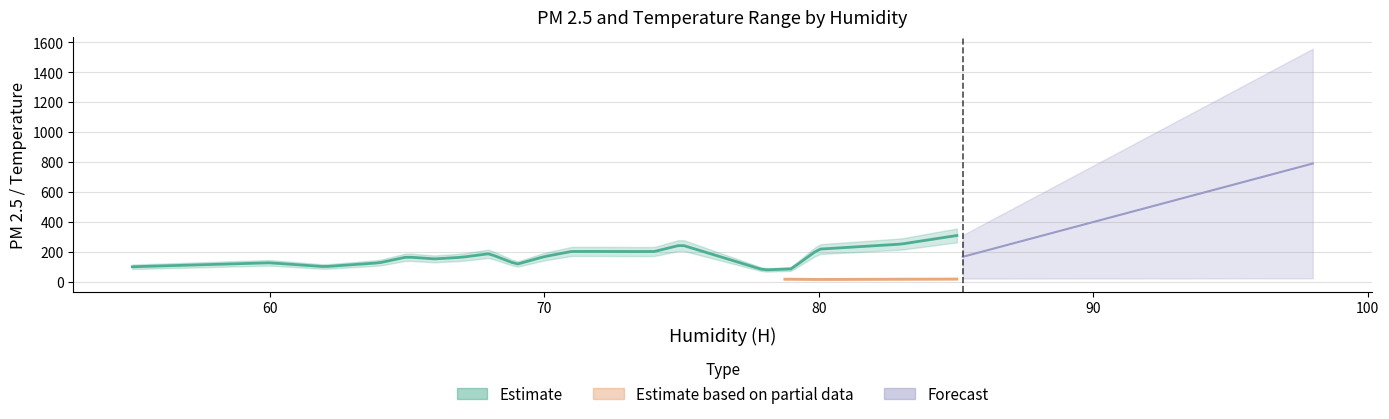

Does the chart have visible grid lines?

Yes